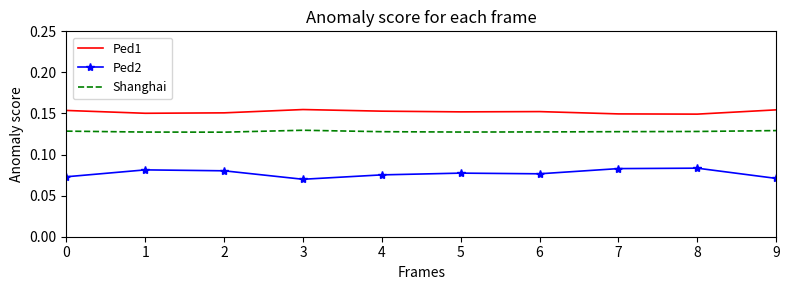

True or false: Ped2 and Ped1 cross at least once.

False